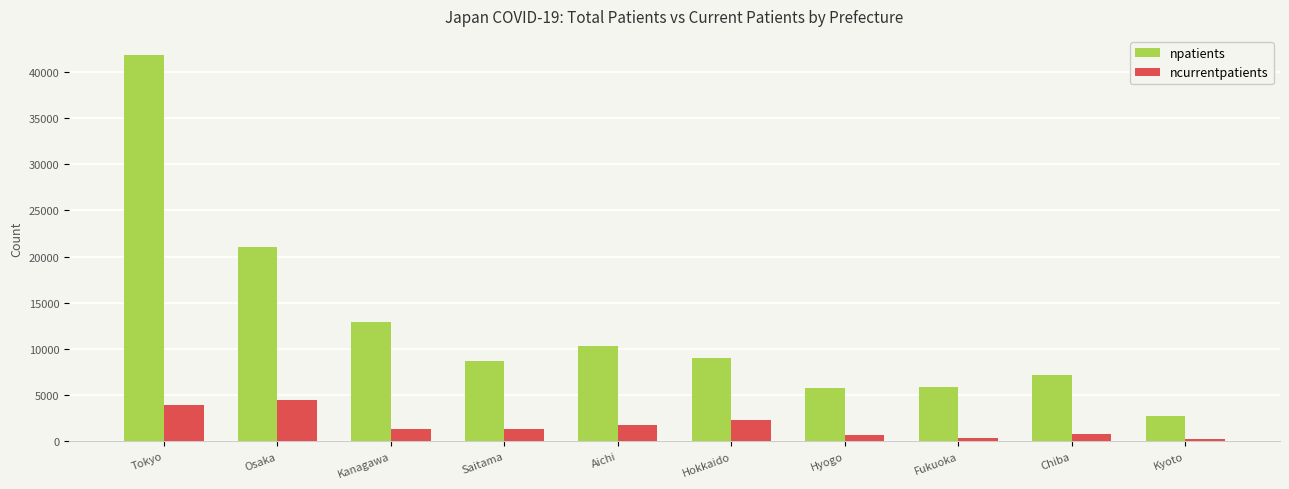

The value of npatients at Tokyo is 41811. True or false?

True